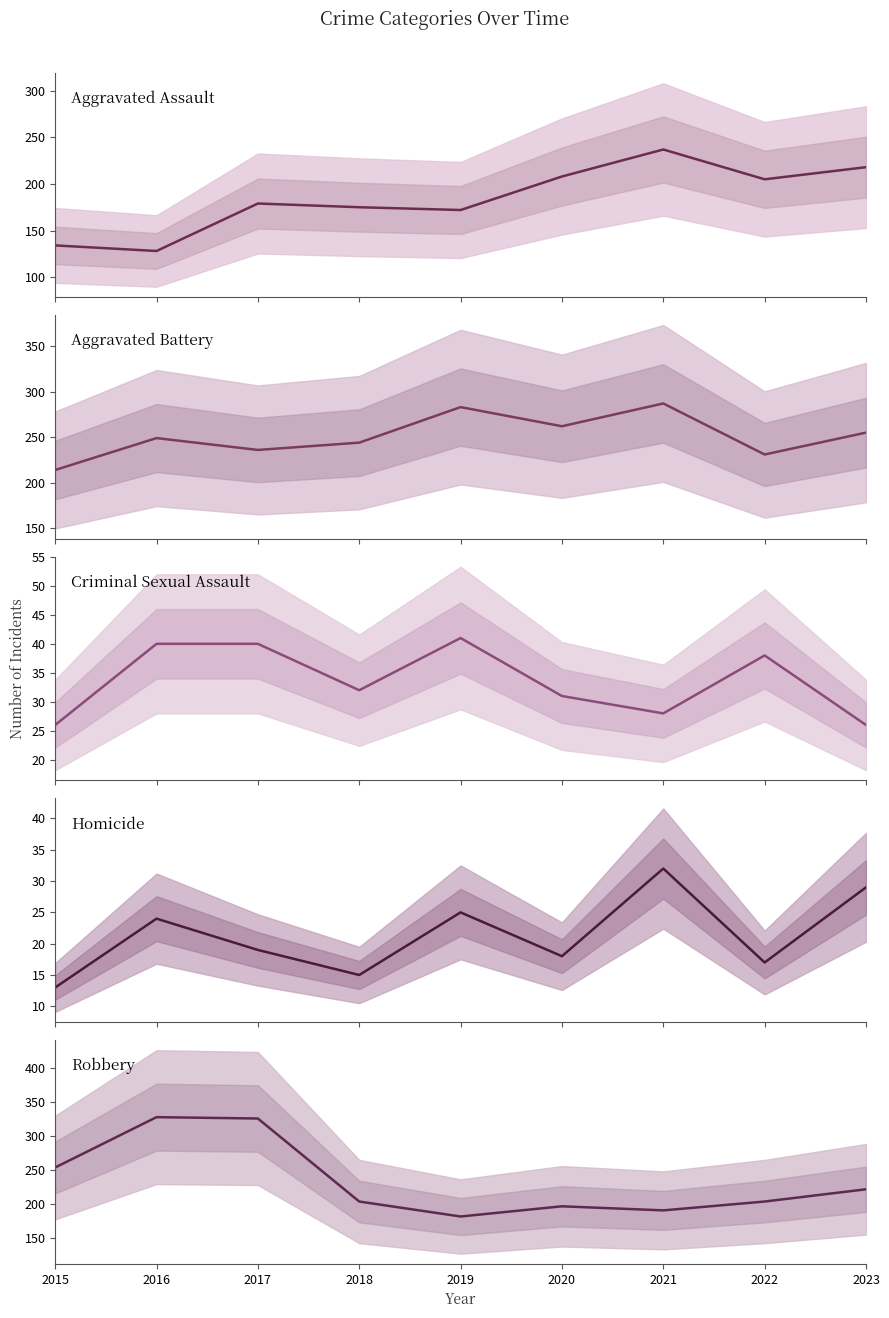

True or false: Robbery has more than 2 points higher than both neighbors.

False